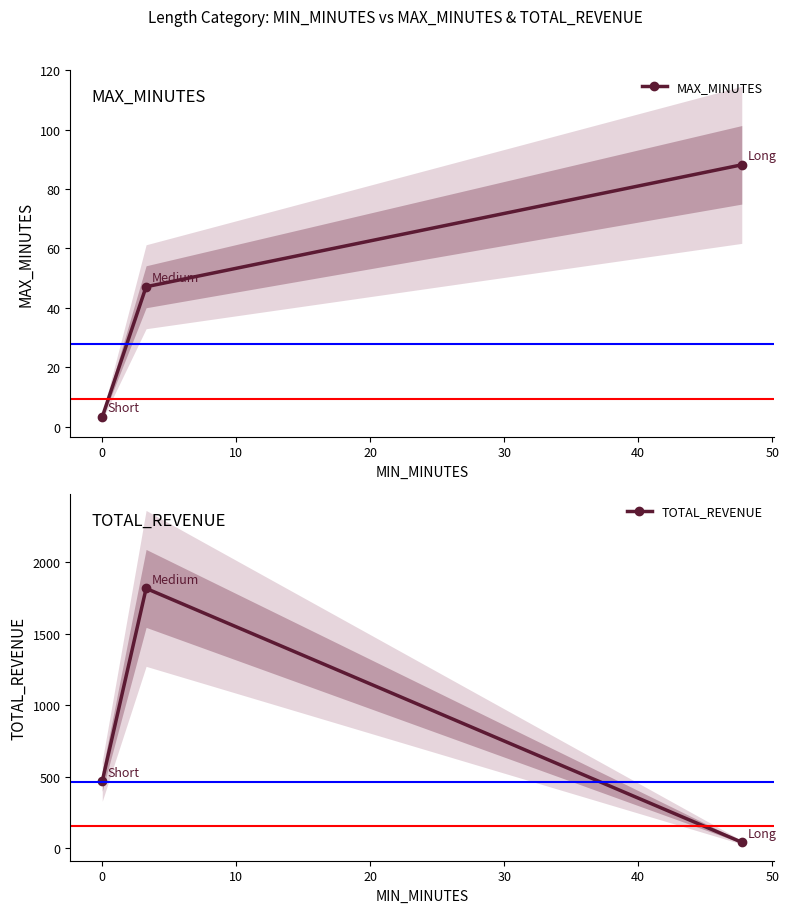

What is the maximum value shown in the chart?

1817.5